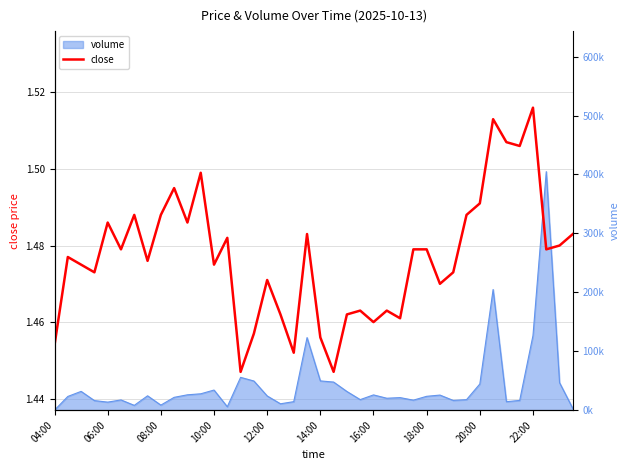

Which category has the lowest value across all series?

14